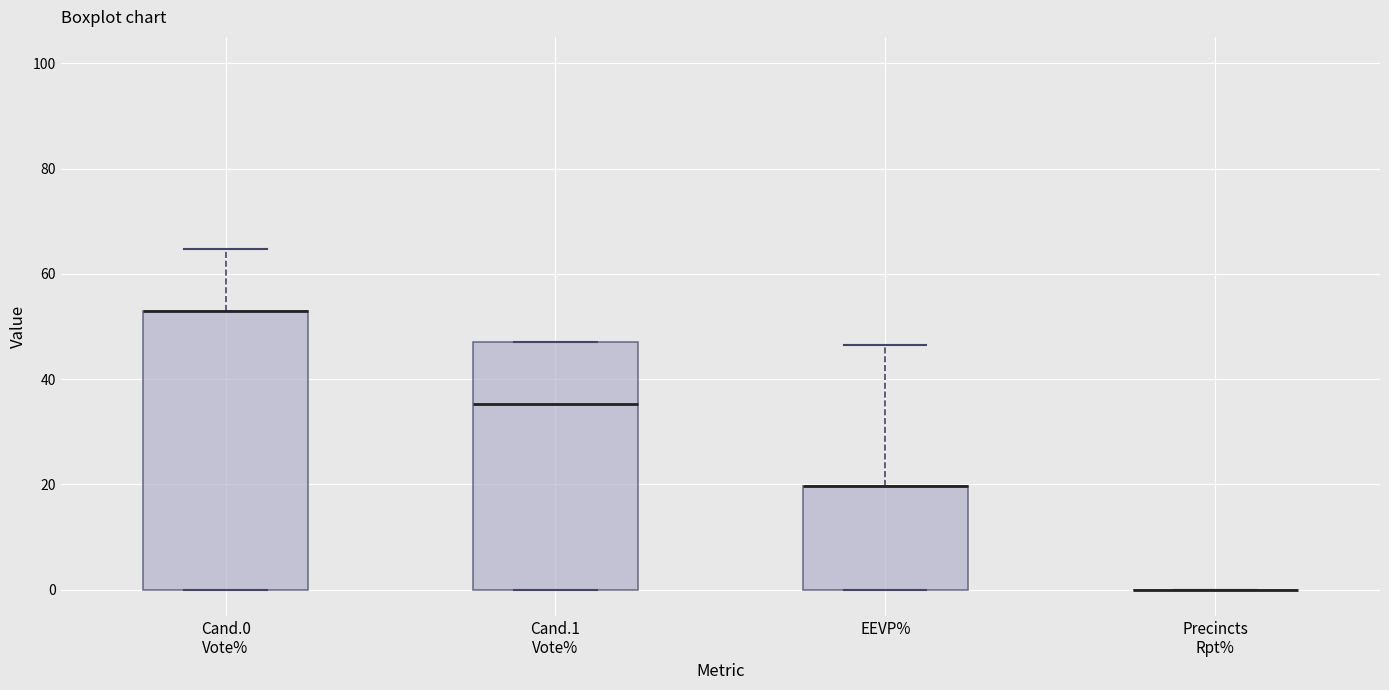

Reading left to right, read every box against the y-axis: the position of its median line, the range the box covers, and the ends of its whiskers. The values are not printed on the chart, so give them approximately, as read against the axis.

Cand.0 Vote%: median 52 (drawn on the box's upper edge), box 0 to 52, whiskers 0 to 64
Cand.1 Vote%: median 36, box 0 to 48, whiskers 0 to 48
EEVP%: median 20 (drawn on the box's upper edge), box 0 to 20, whiskers 0 to 46
Precincts Rpt%: box collapsed to a line at 0, whiskers 0 to 0